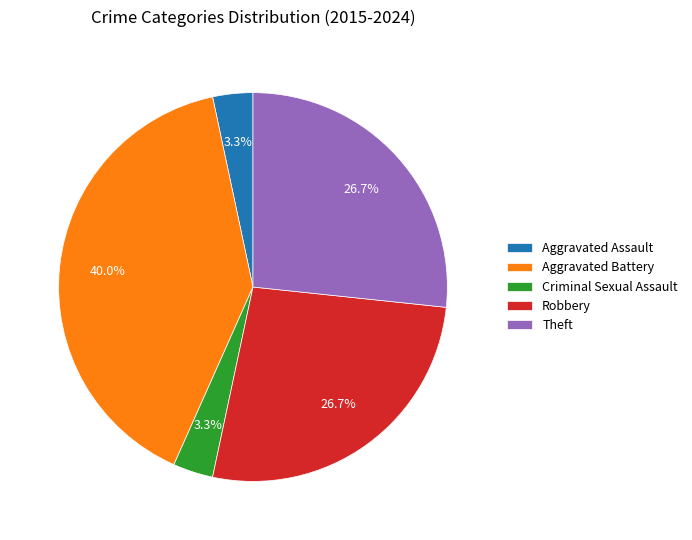

The Aggravated Assault slice represents 3% of the pie. True or false?

True